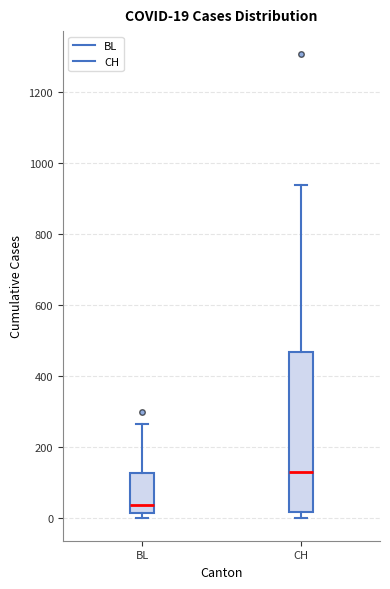

Comparing the boxes themselves (not the whiskers), which one is the tallest?

CH